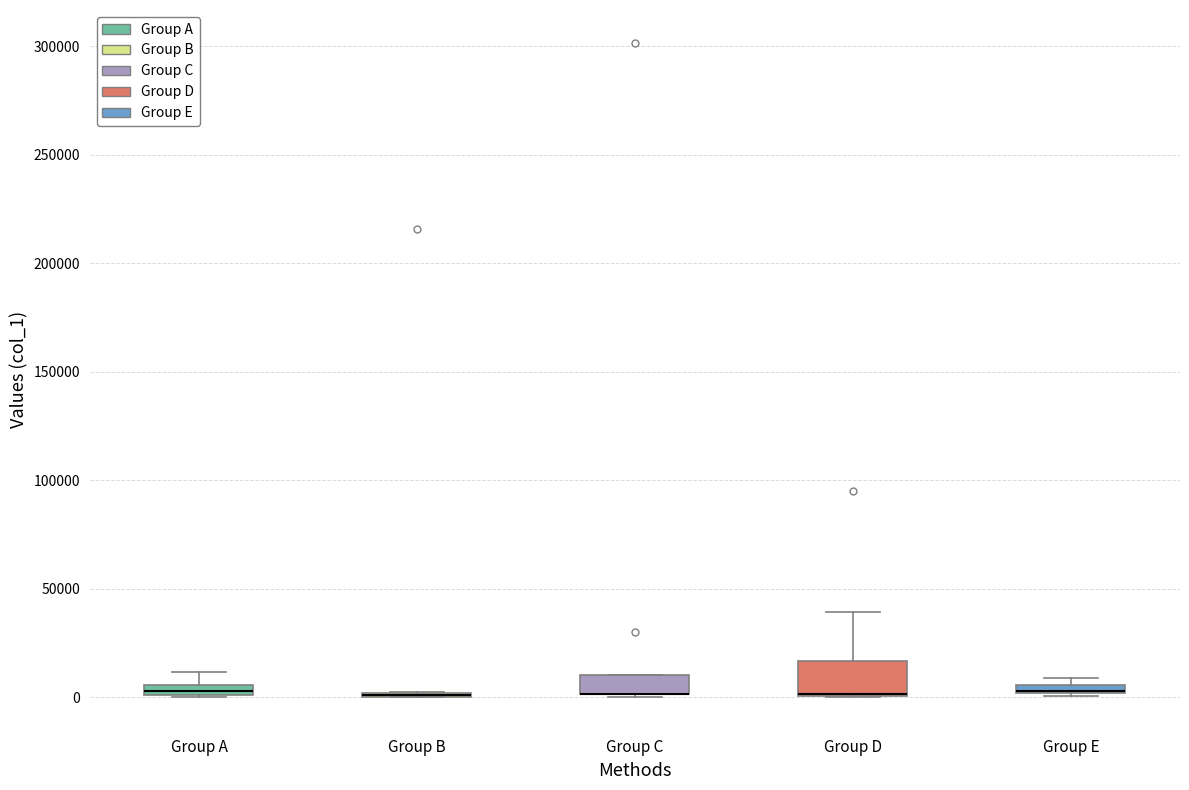

Comparing the boxes themselves (not the whiskers), which one is the tallest?

Group D